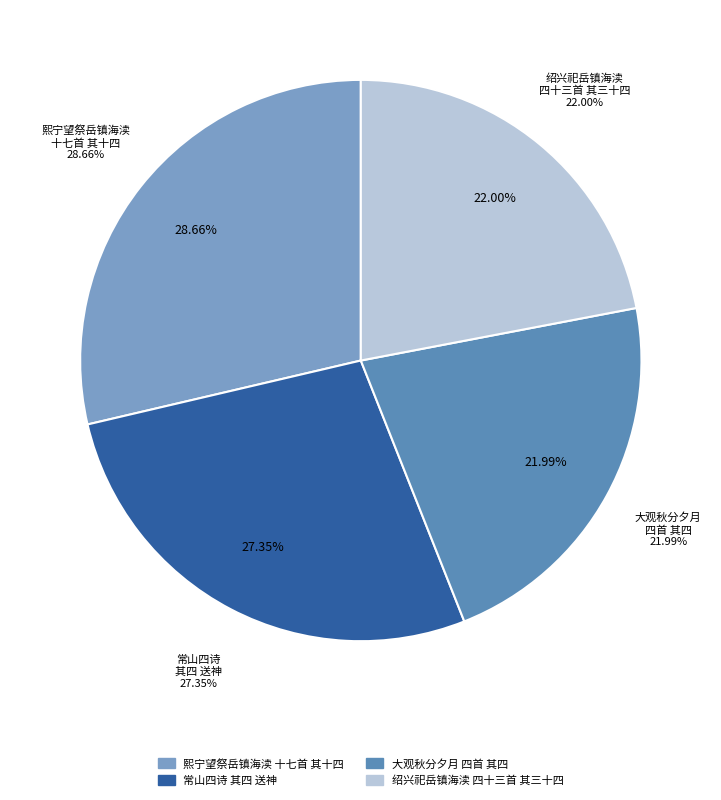

Is 熙宁望祭岳镇海渎十七首 其十四 送神用《凝安》。 the majority of the pie?

No